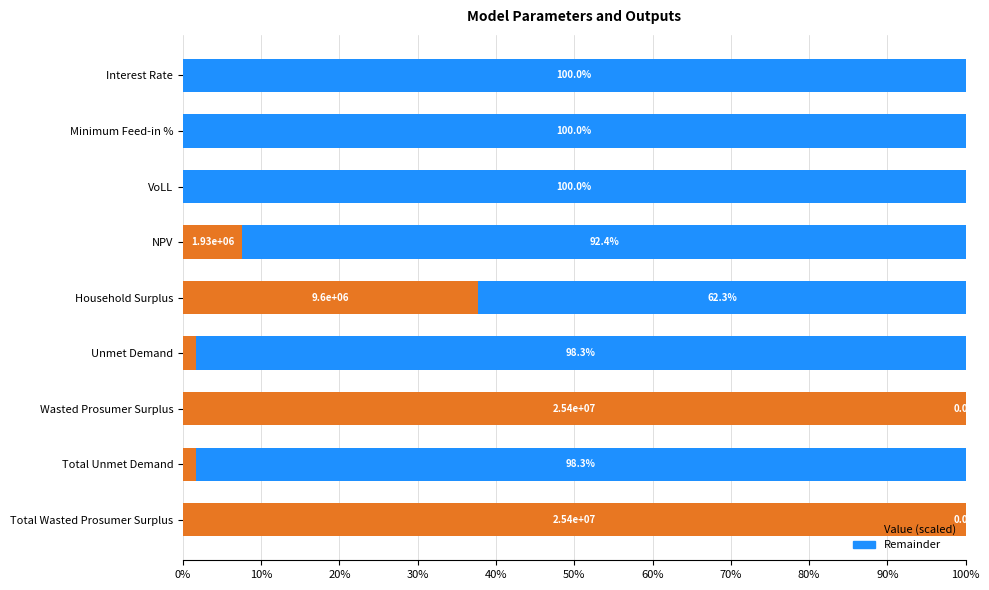

What is the highest value of the Value (scaled) series?

100.0